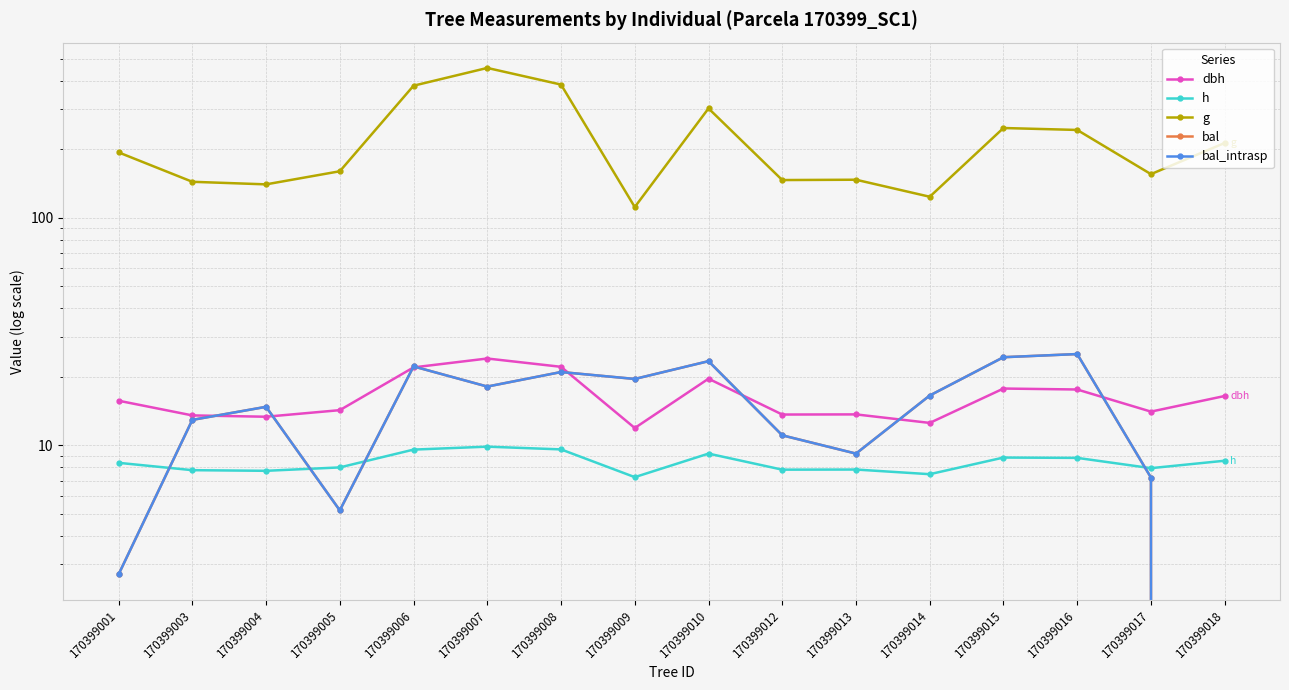

Which series has the widest spread of values?

g